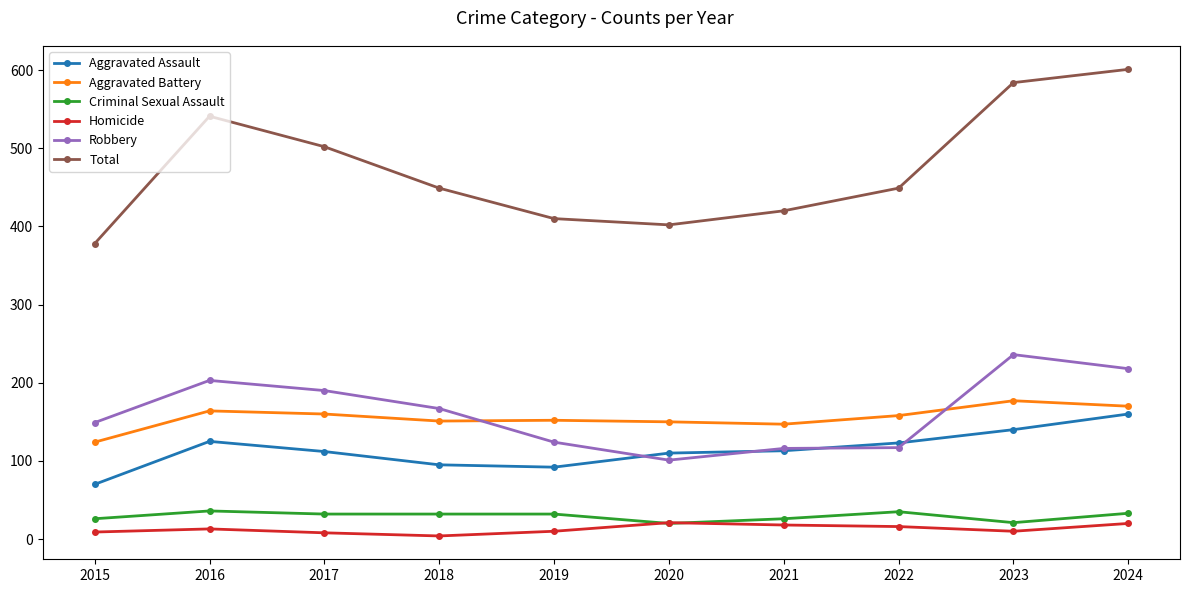

Which series has the largest total across all categories?

Total